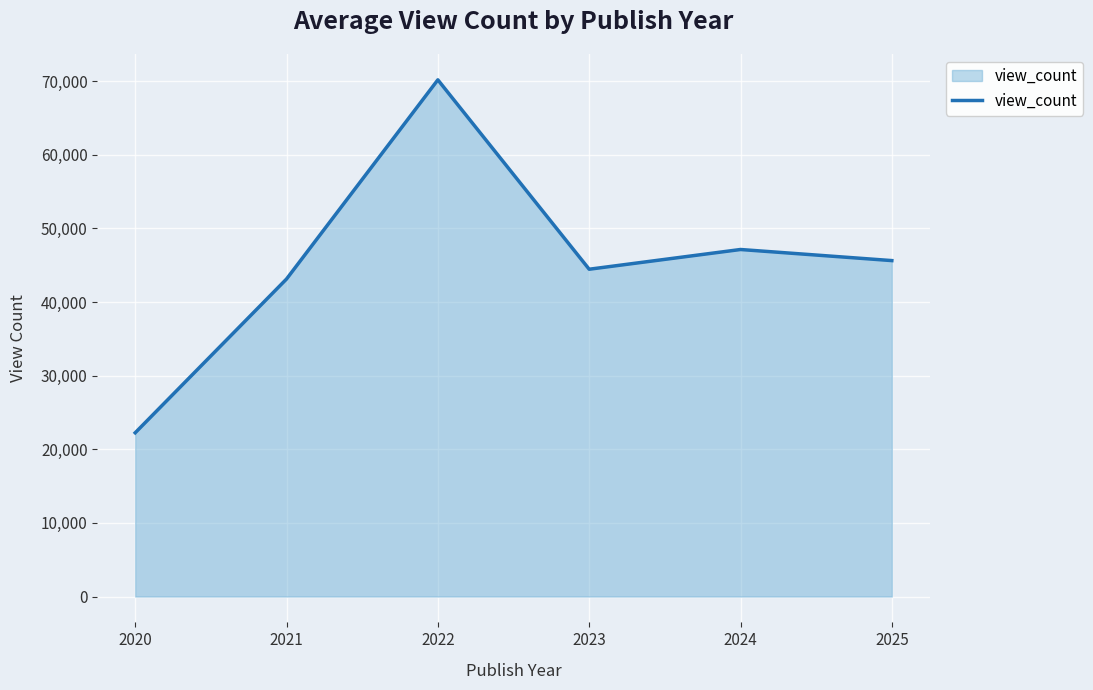

What is the smallest value displayed?

22247.0